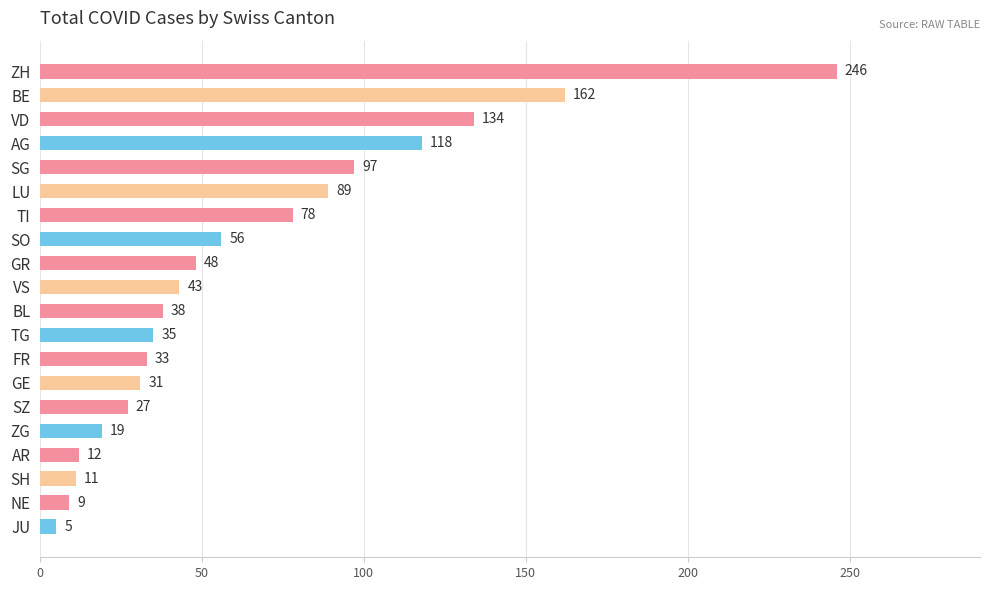

What is the greatest value displayed?

246